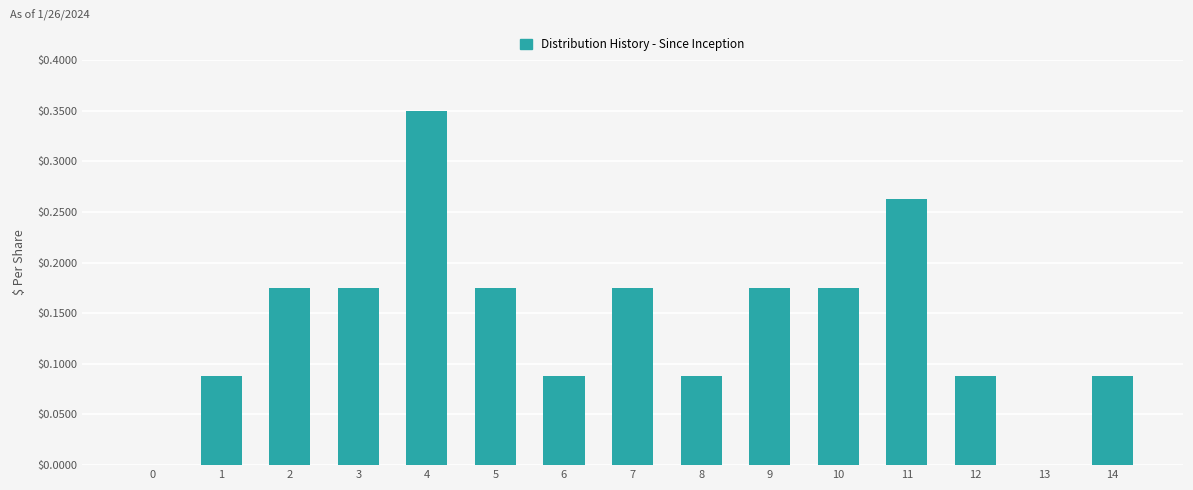

What is the change in value from 1 to 7?

+0.1